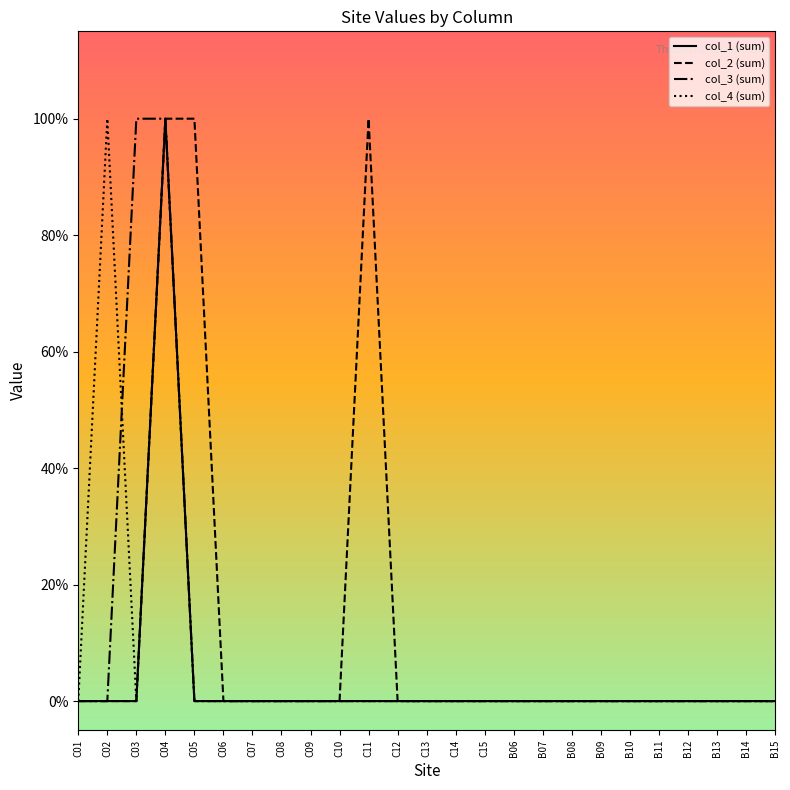

What are all the series names shown in the legend?

col_1 (sum), col_2 (sum), col_3 (sum), col_4 (sum)